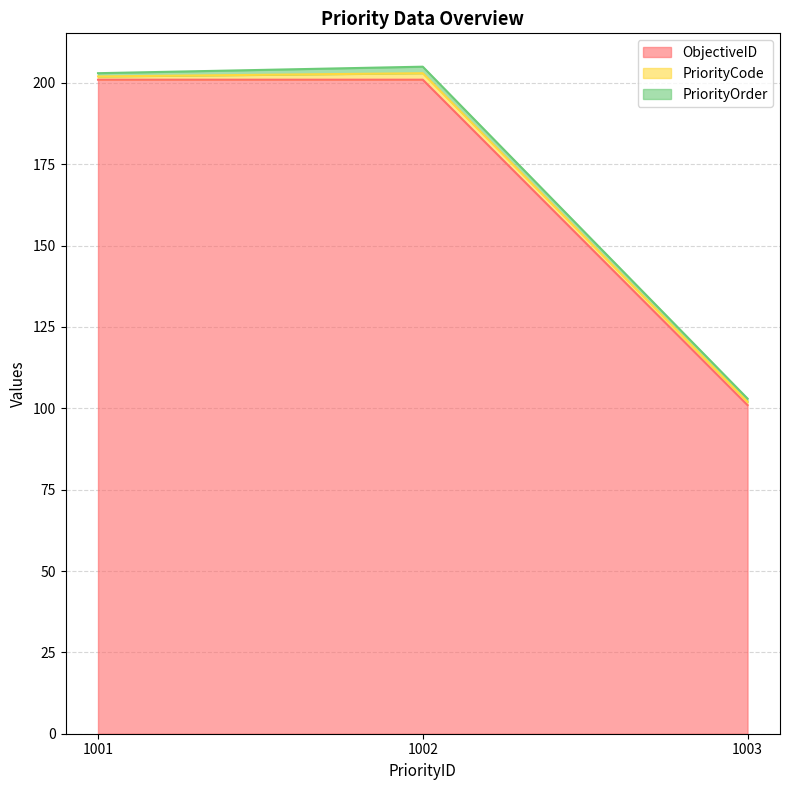

Does the chart have visible grid lines?

Yes